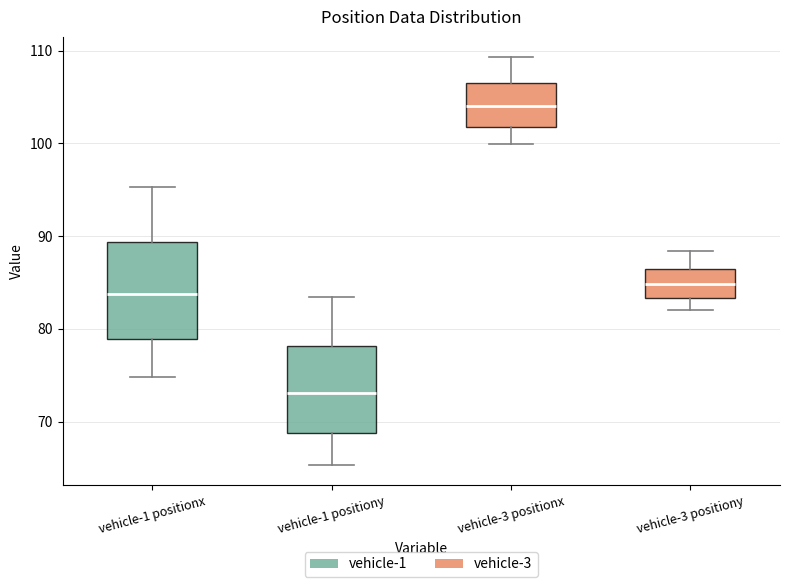

Which box is the tallest, from its lower edge to its upper edge?

vehicle-1 positionx